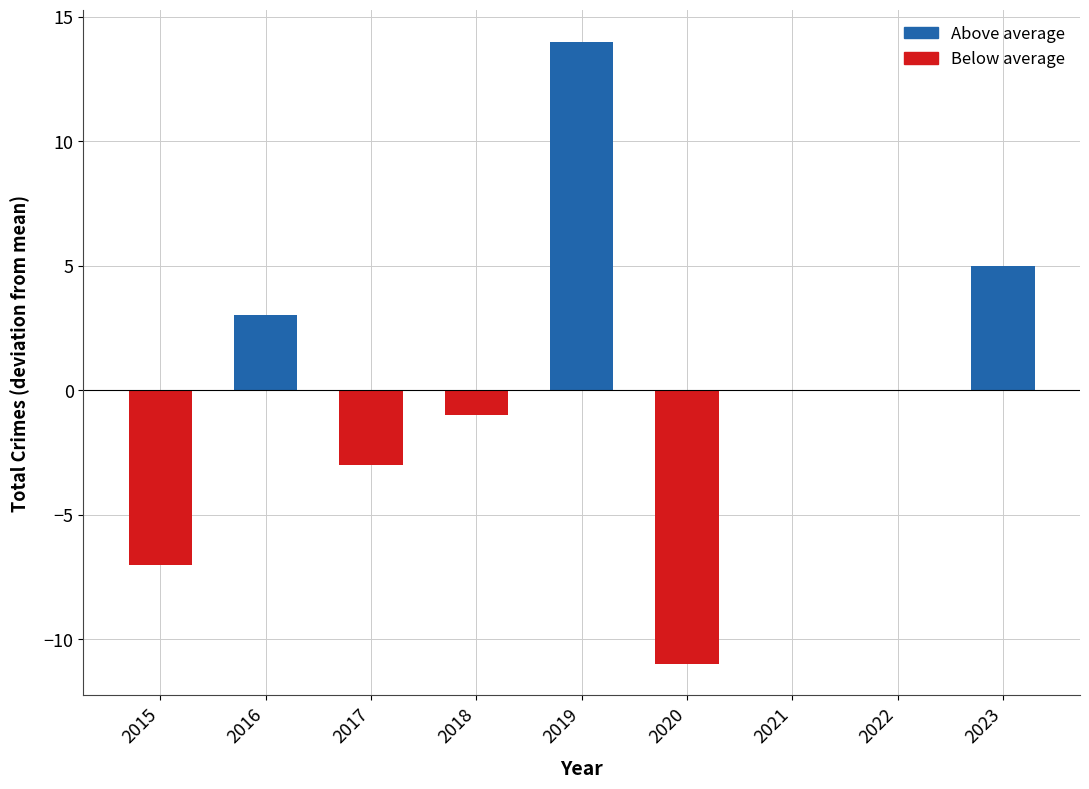

What is the sum of the values at 2023 and 2021?

5